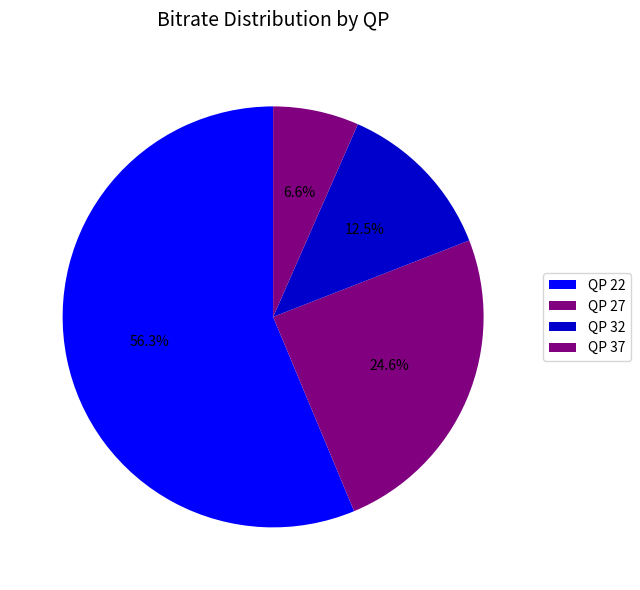

Count the number of slices in the pie.

4